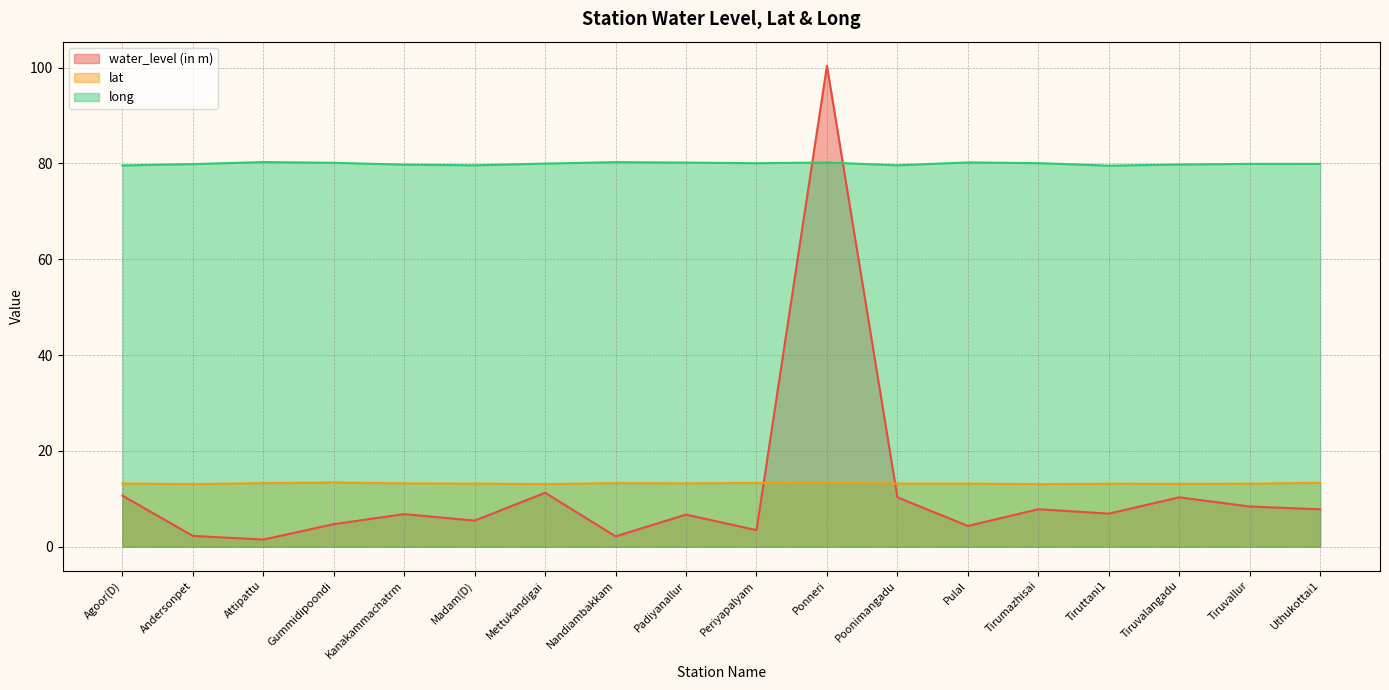

At which label is lat closest to 13?

Andersonpet